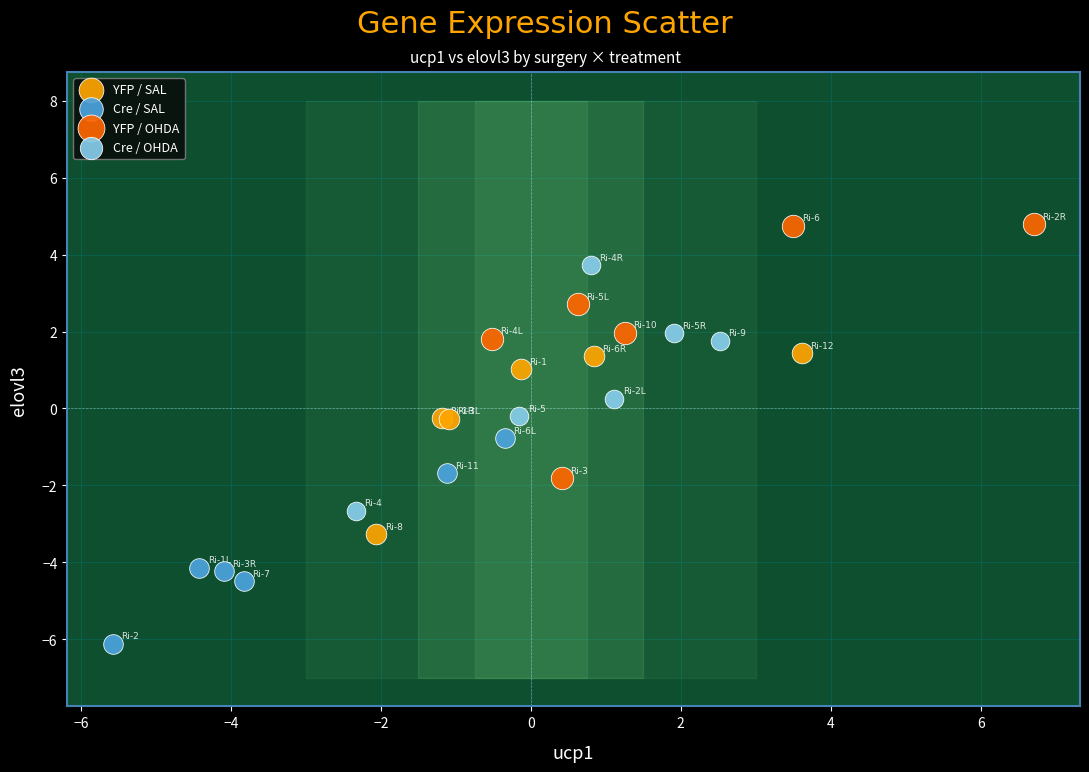

Which series reaches the maximum Y coordinate?

YFP / OHDA